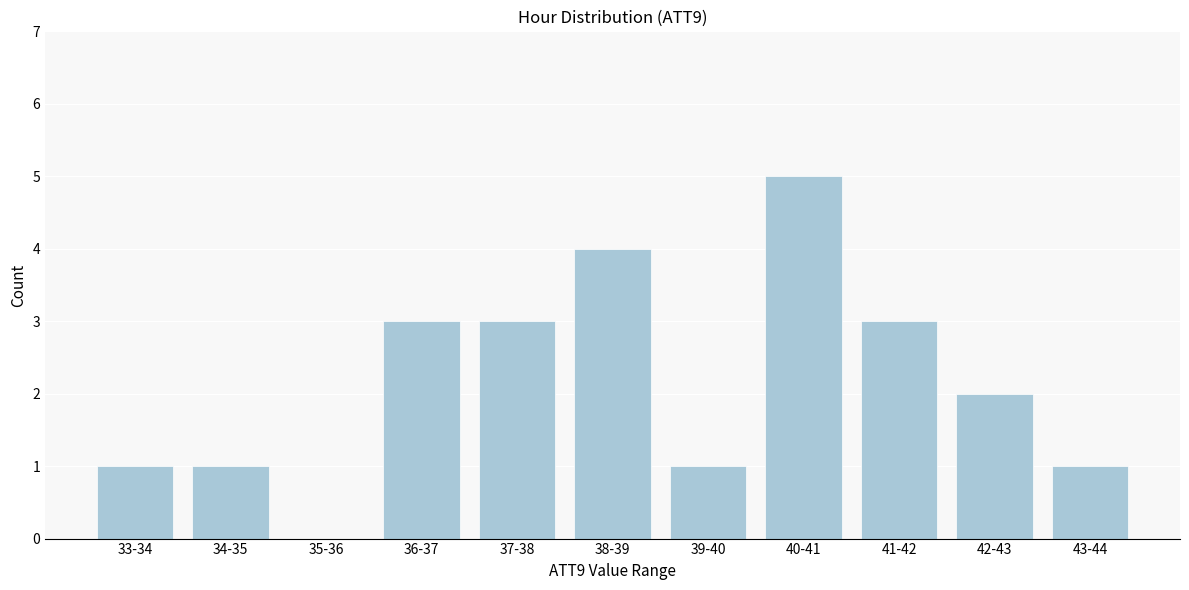

Reading right to left, extract all data points from this chart.

43-44=1	42-43=2	41-42=3	40-41=5	39-40=1	38-39=4	37-38=3	36-37=3	35-36=0	34-35=1	33-34=1